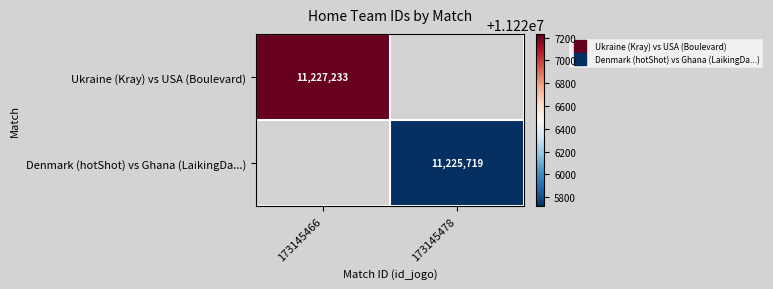

Rank the series by their average value, from highest to lowest.

Ukraine (Kray) vs USA (Boulevard), Denmark (hotShot) vs Ghana (LaikingDa...)